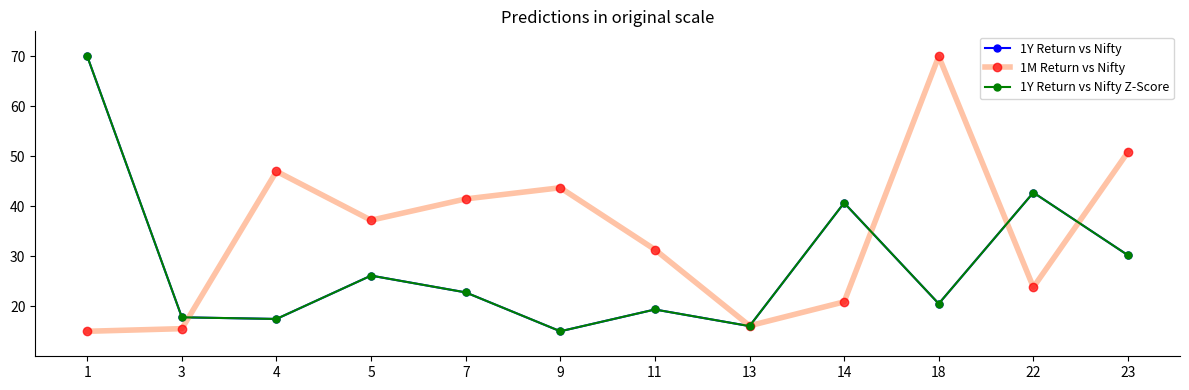

Does the chart have visible grid lines?

No